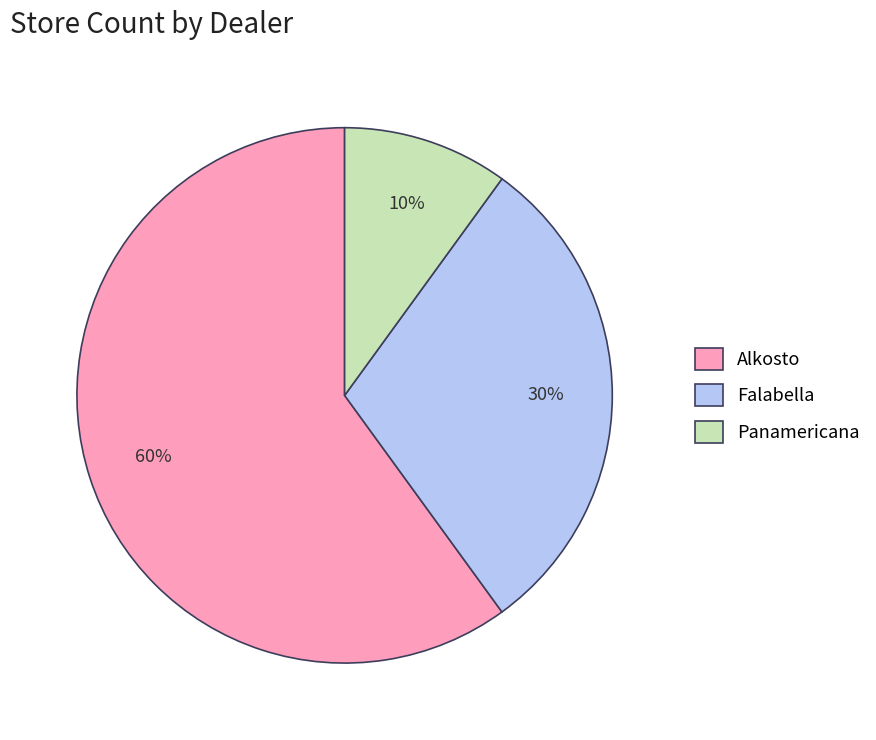

To the nearest percent, what percentage of the pie is Panamericana?

10%